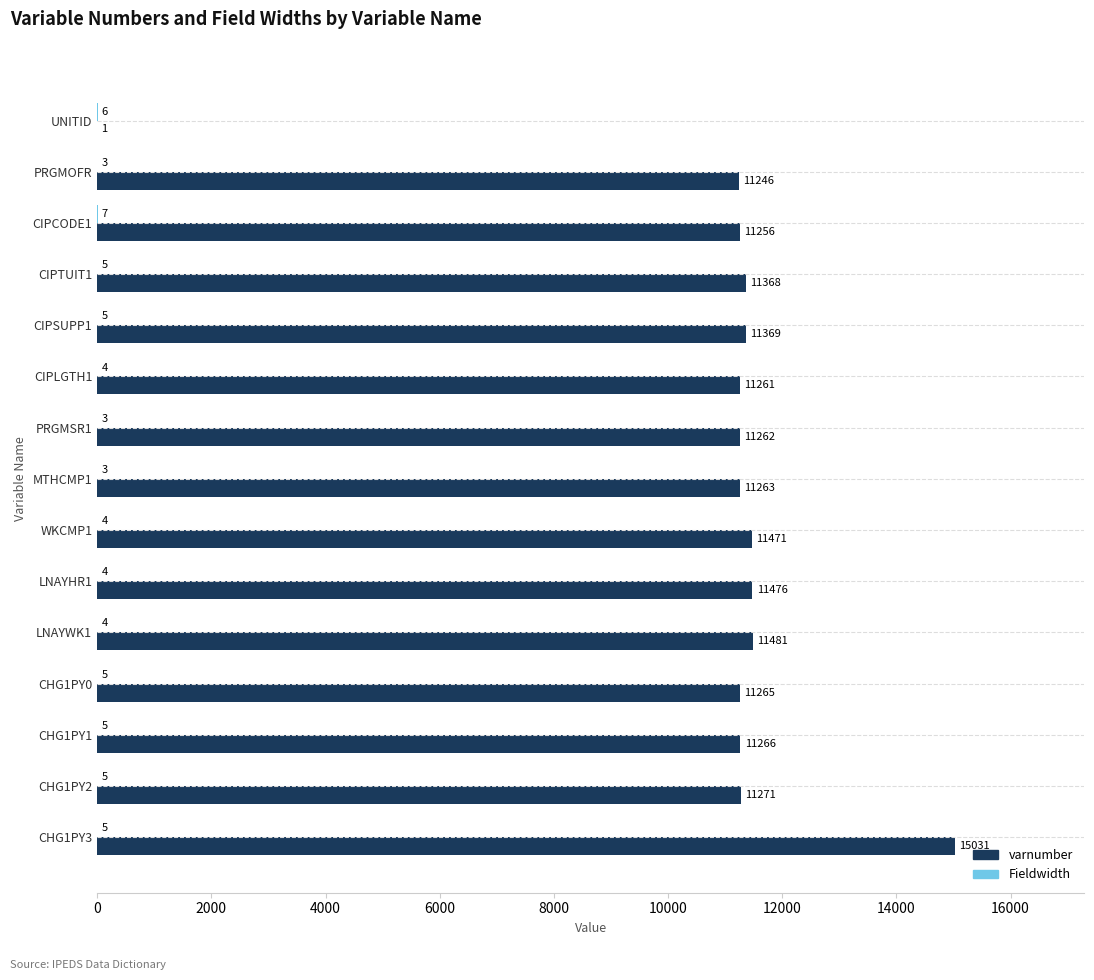

At which category is the sum across all series the highest?

CHG1PY3